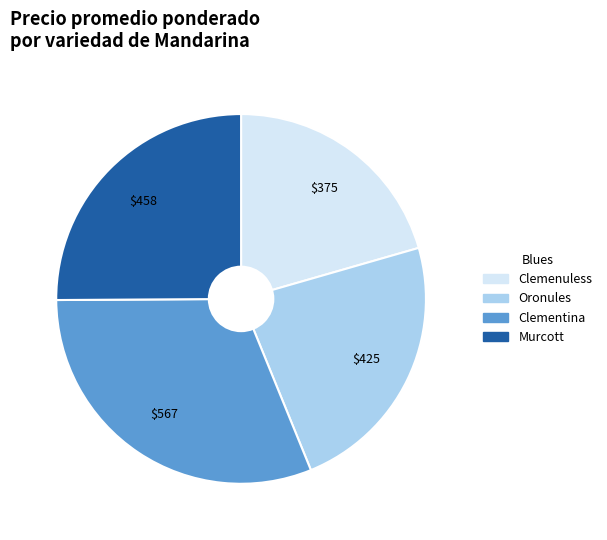

True or false: Clemenuless accounts for 34% of the total.

False